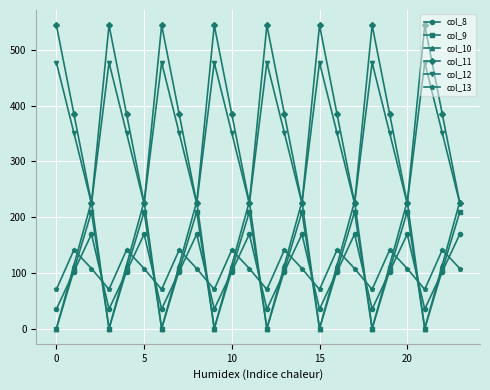

What is the greatest value displayed?

544.3